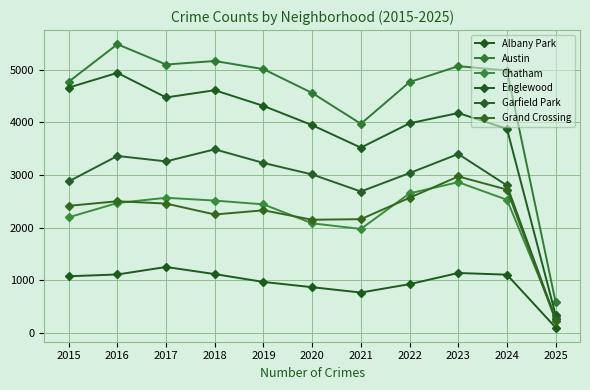

True or false: Grand Crossing has a value of 2971 at 2023.

True